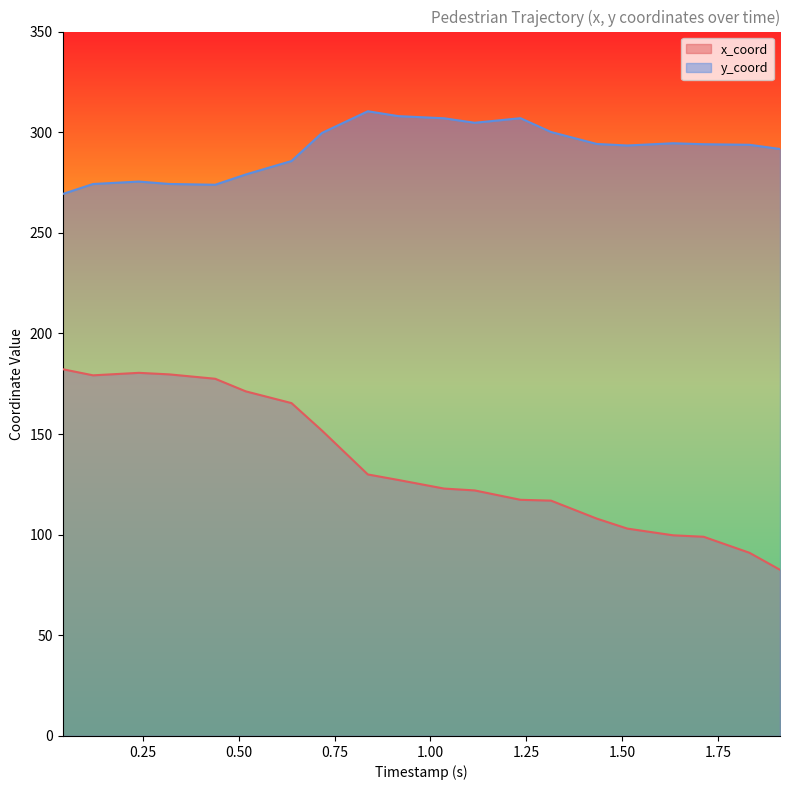

True or false: y_coord and x_coord intersect in this chart.

False